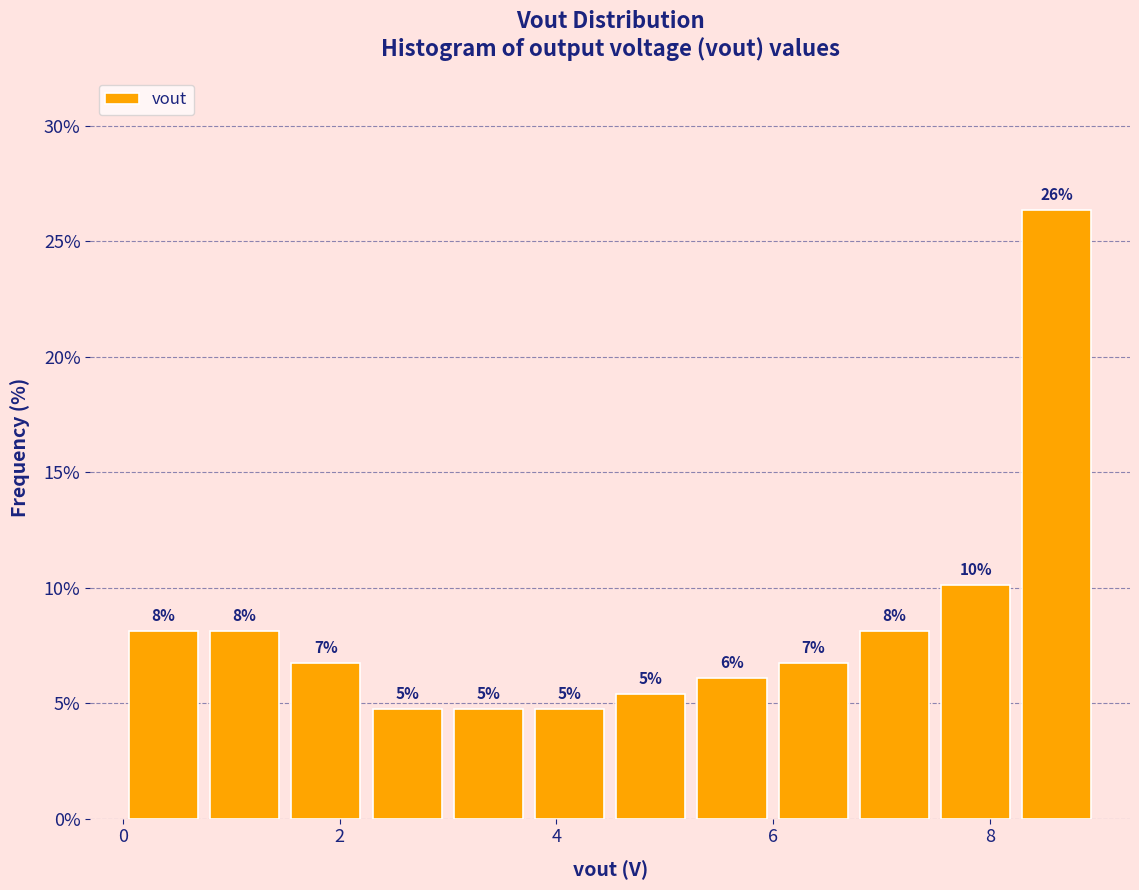

Around what value on the x-axis is the tallest bar? Give the approximate position of its centre, as read against the axis.

8.6